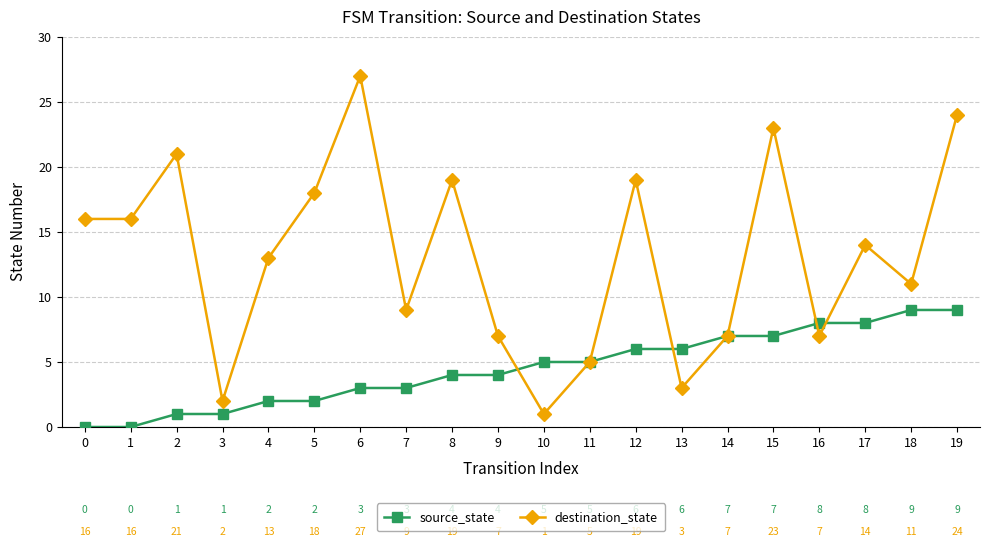

Reading left to right, extract all data points from this chart.

source_state: 0=0	1=0	2=1	3=1	4=2	5=2	6=3	7=3	8=4	9=4	10=5	11=5	12=6	13=6	14=7	15=7	16=8	17=8	18=9	19=9
destination_state: 0=16	1=16	2=21	3=2	4=13	5=18	6=27	7=9	8=19	9=7	10=1	11=5	12=19	13=3	14=7	15=23	16=7	17=14	18=11	19=24